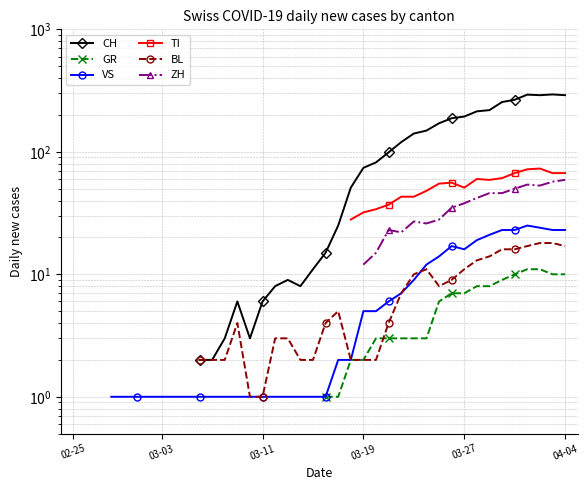

What is the value of the VS point at the 18th from the left?

1.0